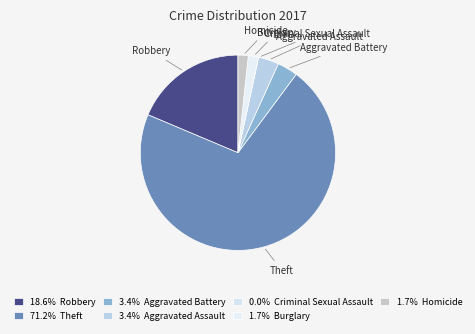

Do Homicide and Aggravated Assault together represent more than half of the pie?

No